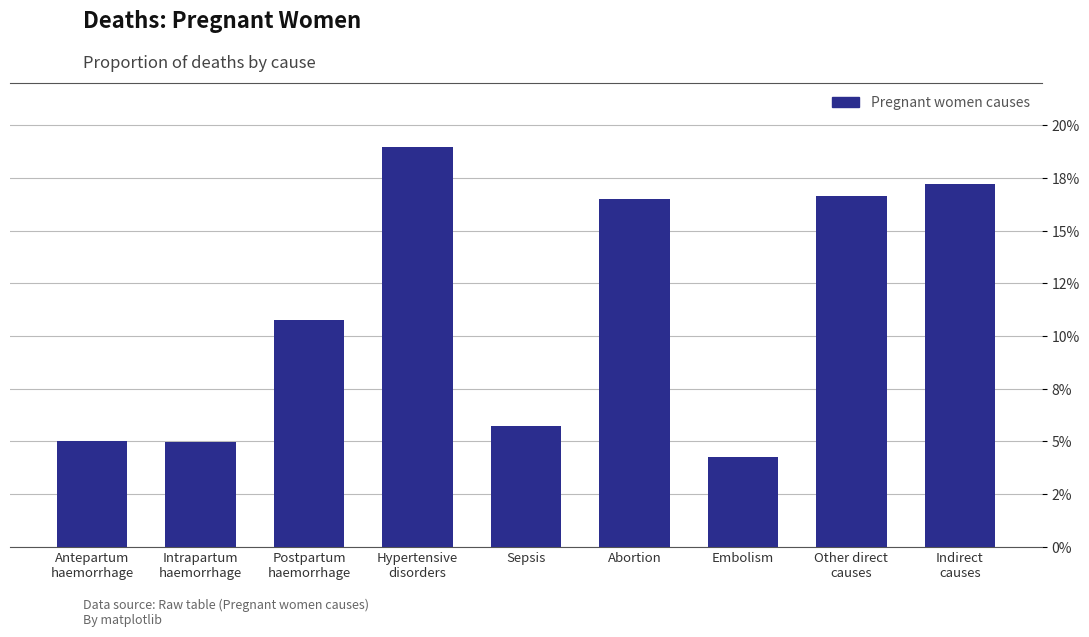

What is the label of the 1st bar from the left?

Antepartum
haemorrhage